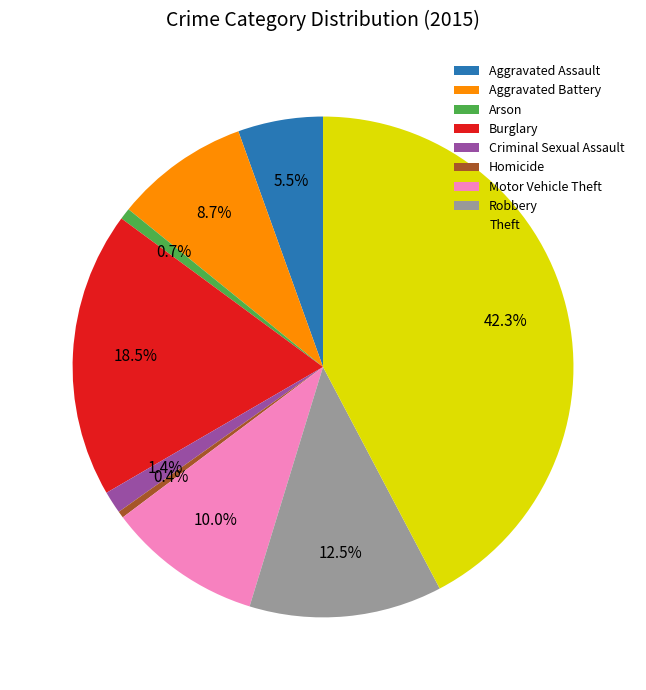

Which slice is the largest?

Theft